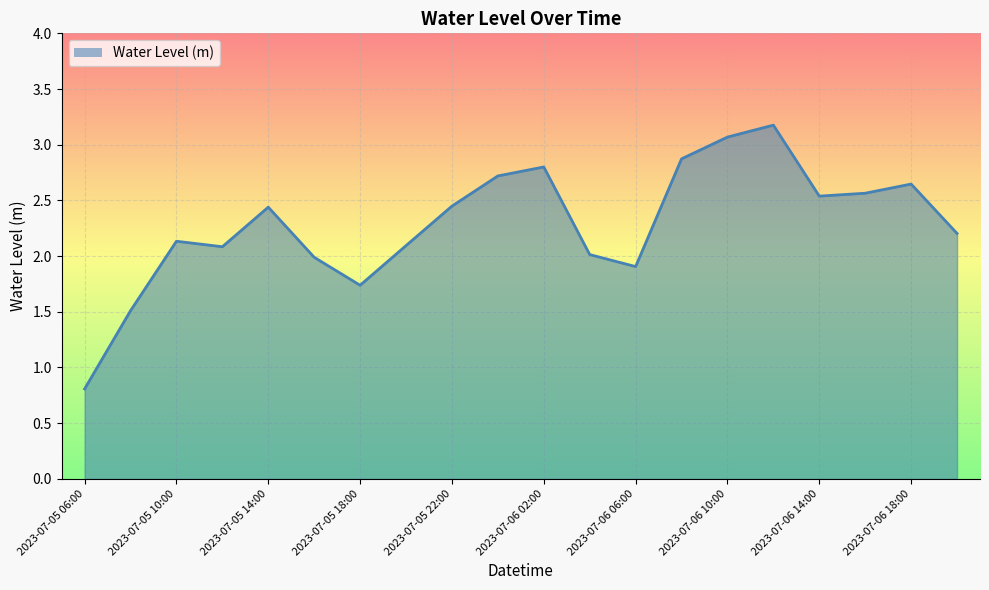

What is the minimum value shown in the chart?

0.8